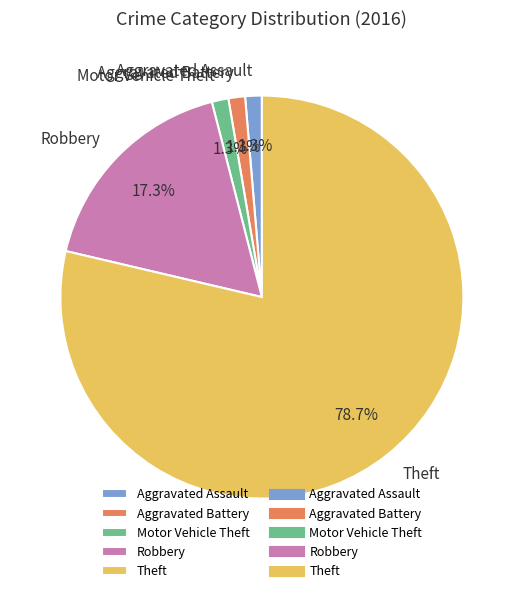

To the nearest percent, what is the difference between the Theft and Aggravated Assault slice percentages?

77%